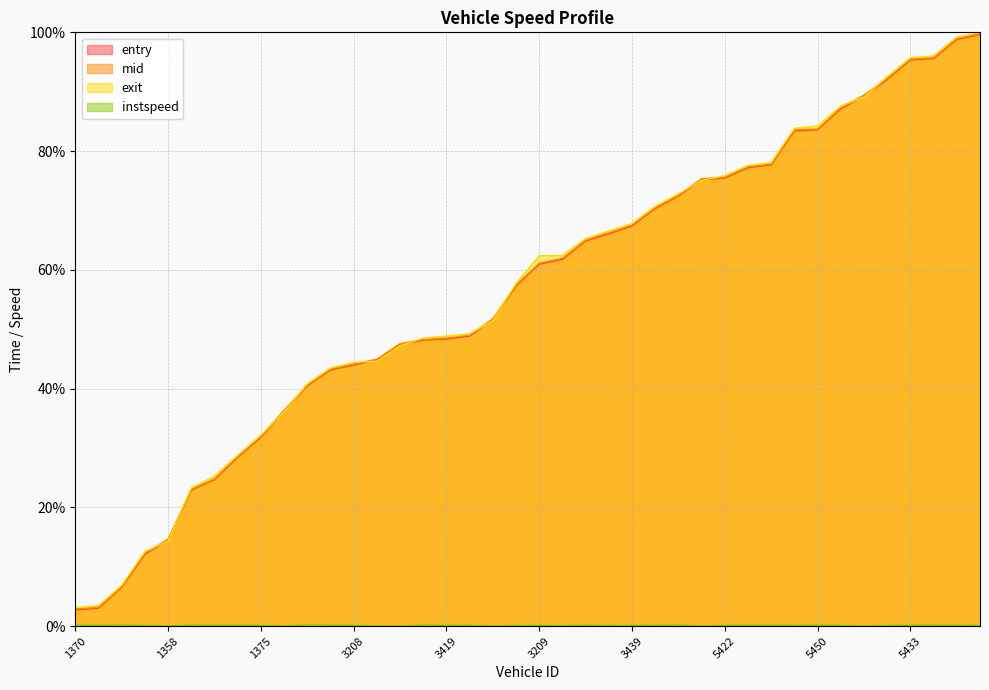

How many values in the entry series exceed 60?

20